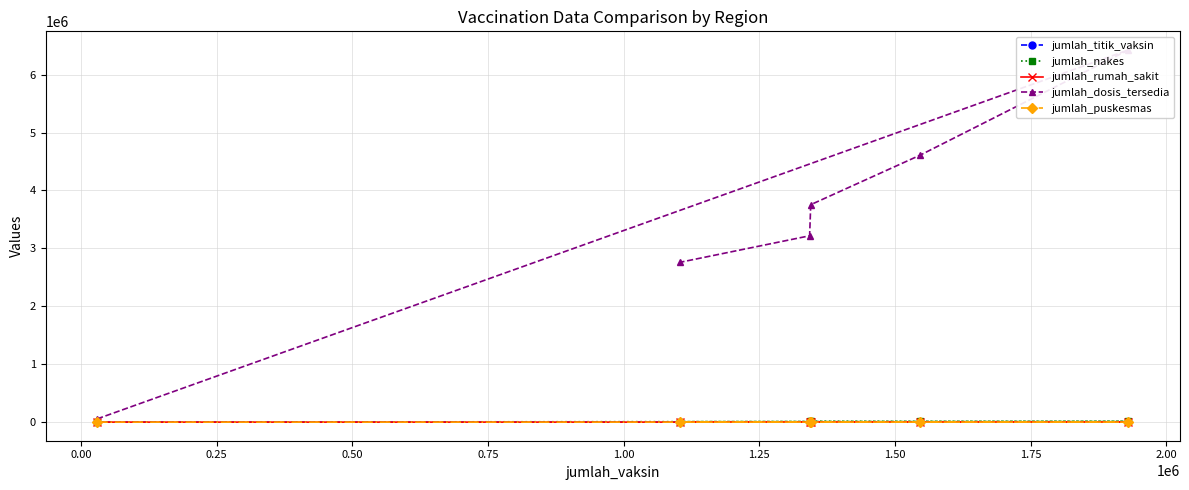

How many values in the jumlah_titik_vaksin series are below 93?

3